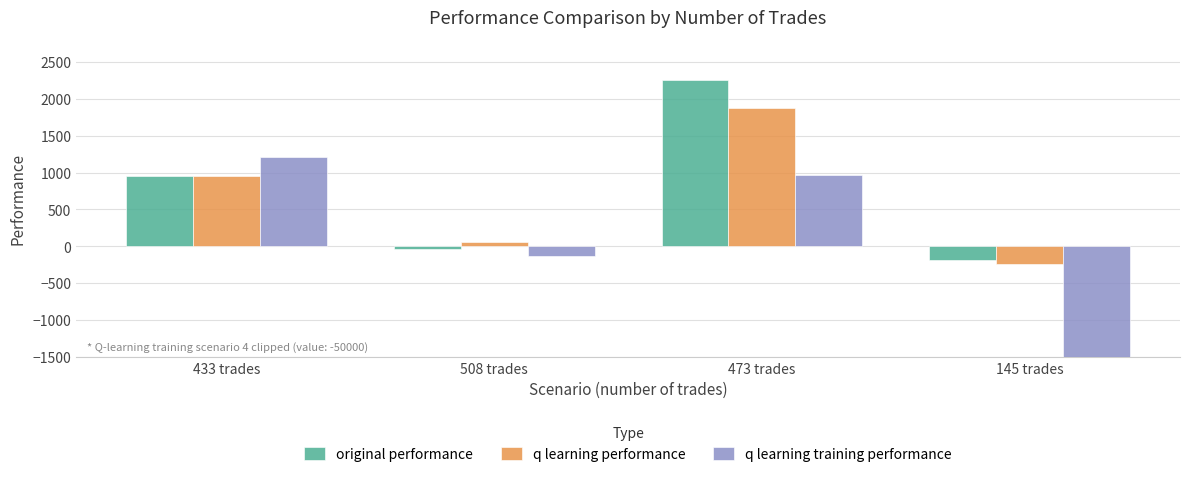

True or false: q learning training performance has a value of 974.1 at 473 trades.

True